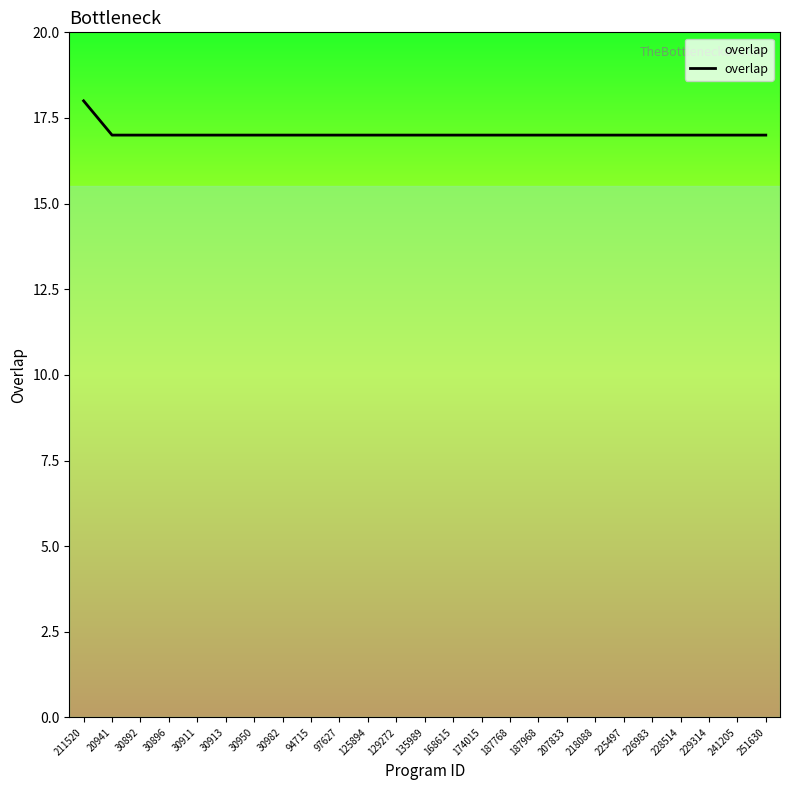

What position from the left is 20941?

2